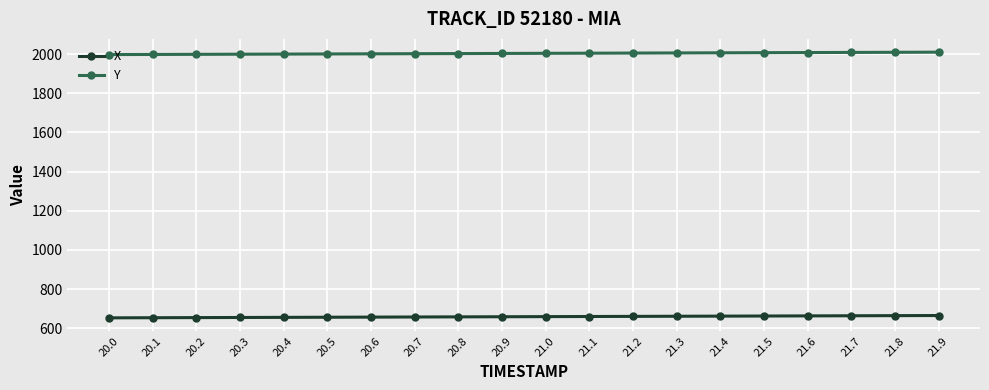

What is the smallest value displayed?

653.1